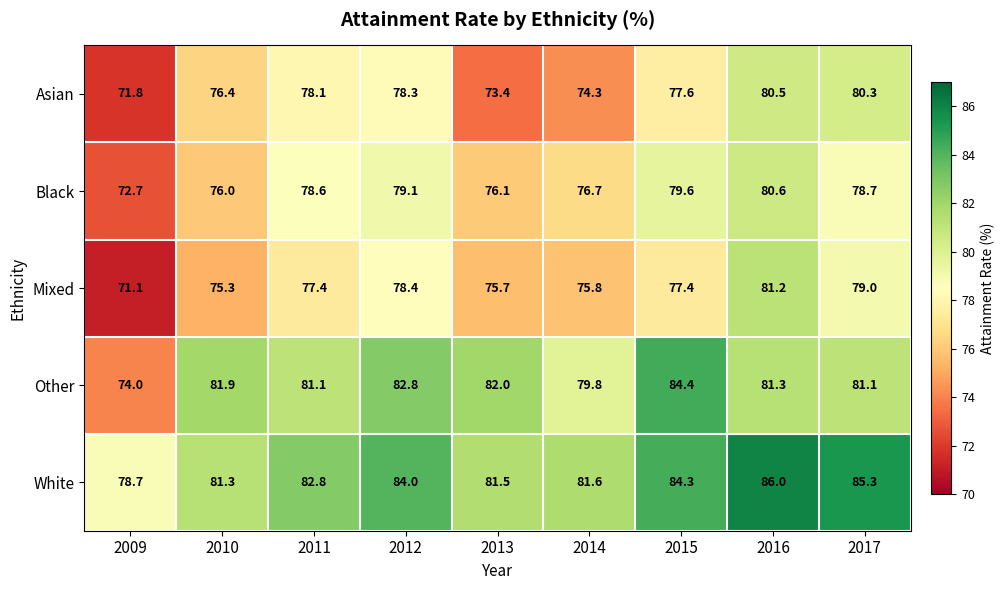

Rank the series by their maximum value, from lowest to highest.

Asian, Black, Mixed, Other, White